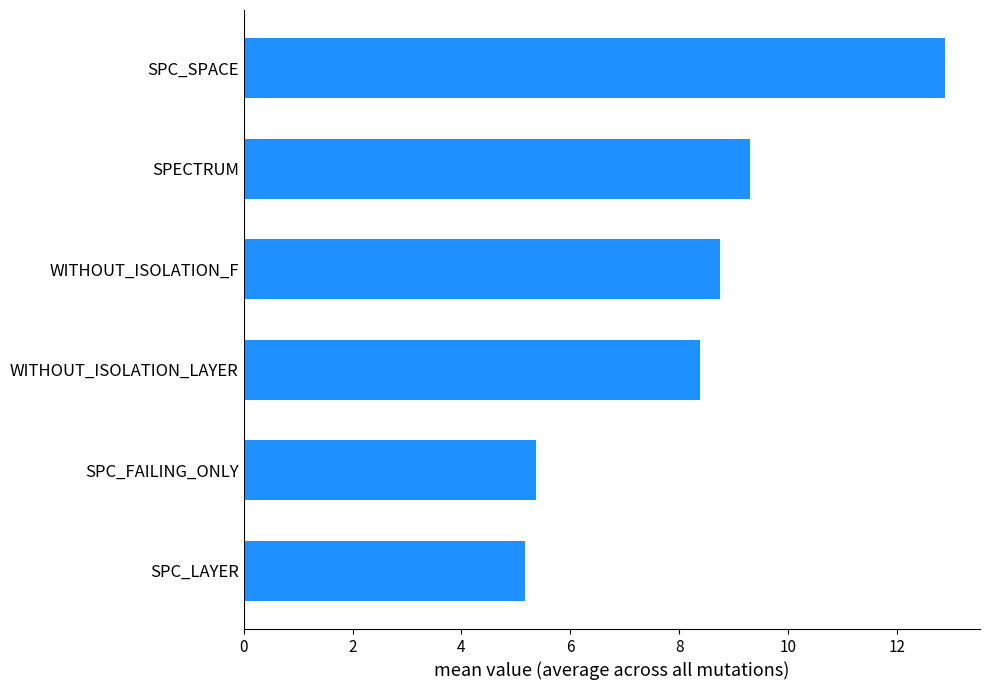

Where is the data nearest to the value 9?

WITHOUT_ISOLATION_F